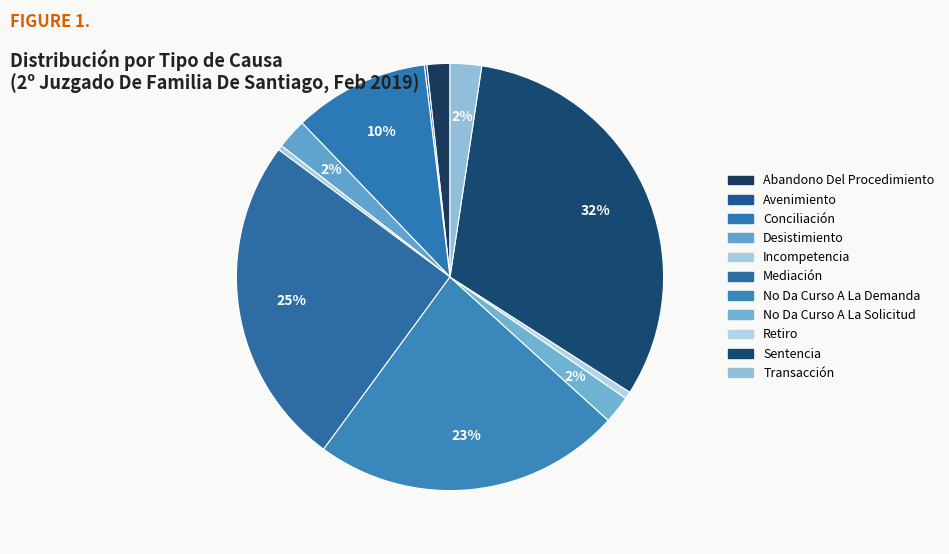

The Avenimiento slice represents 1% of the pie. True or false?

False